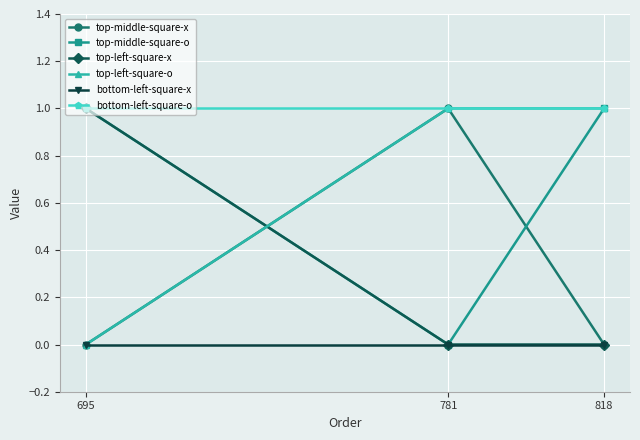

Reading right to left, transcribe all the data shown in this chart.

top-middle-square-x: 0	1	0
top-middle-square-o: 1	0	1
top-left-square-x: 0	0	1
top-left-square-o: 1	1	0
bottom-left-square-x: 0	0	0
bottom-left-square-o: 1	1	1